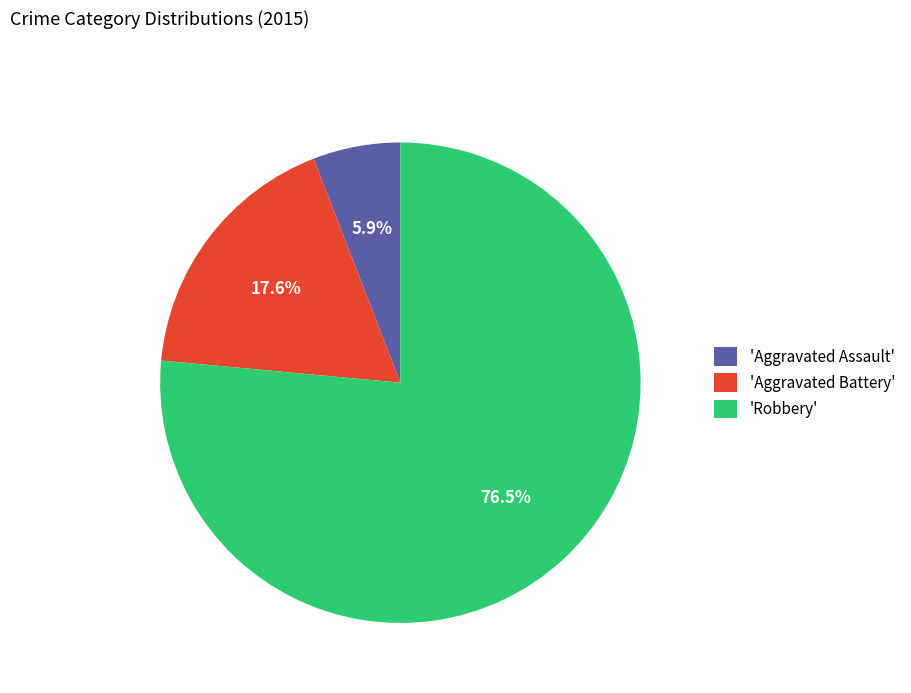

Is there a majority slice in this chart?

Yes